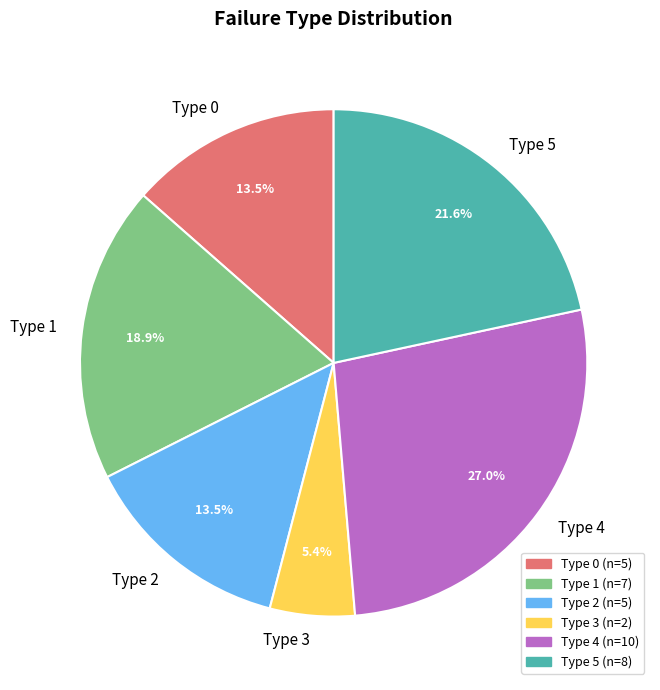

Does any single category account for the majority?

No